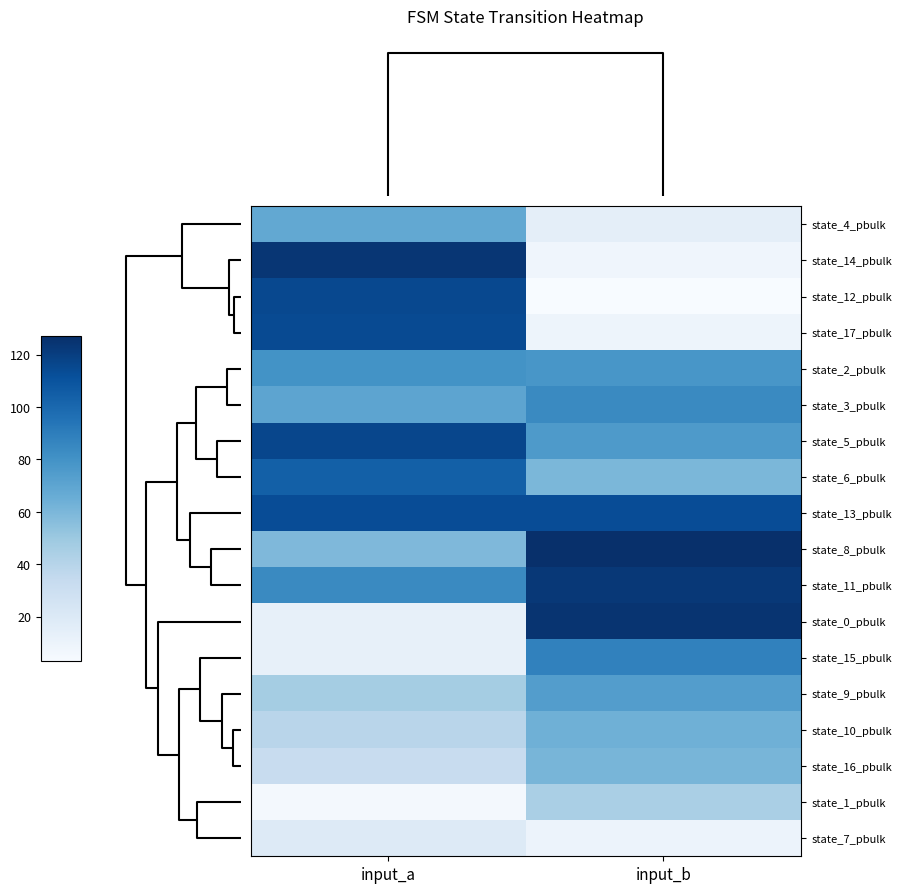

At which category does the chart reach its minimum across all series?

input_b